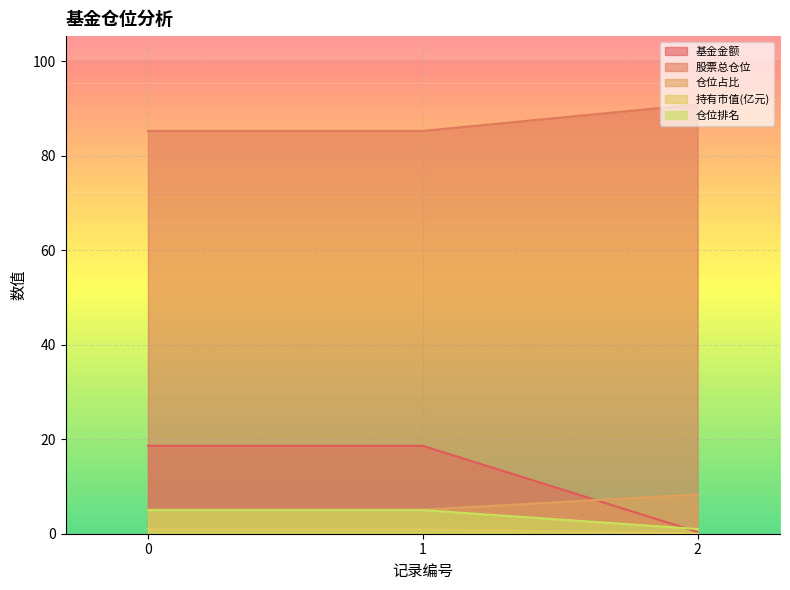

Between 0 and 2, which series saw the biggest shift?

基金金额